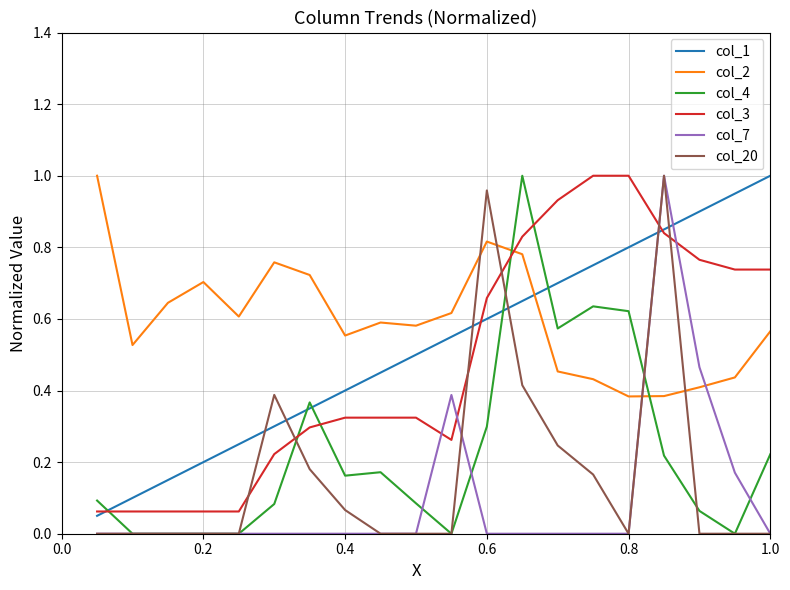

After their last crossing, which series has the higher values: col_2 or col_1?

col_1